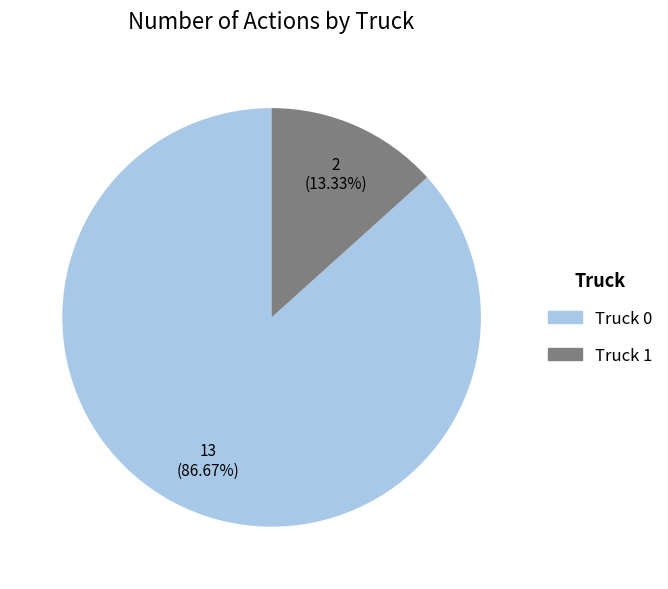

Which slice represents more than half of the pie?

Truck 0